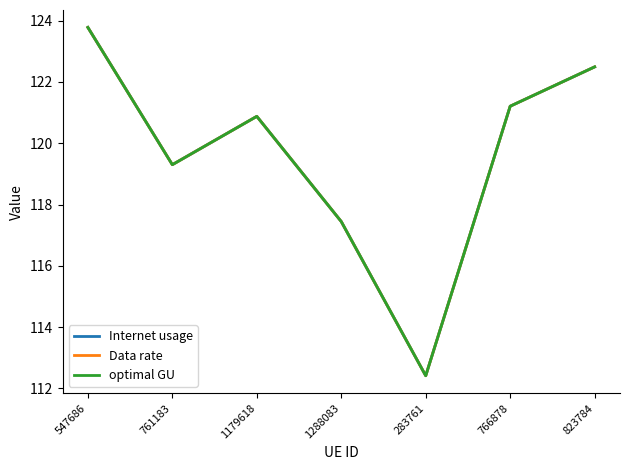

Is this an area chart (filled region under the line)?

No